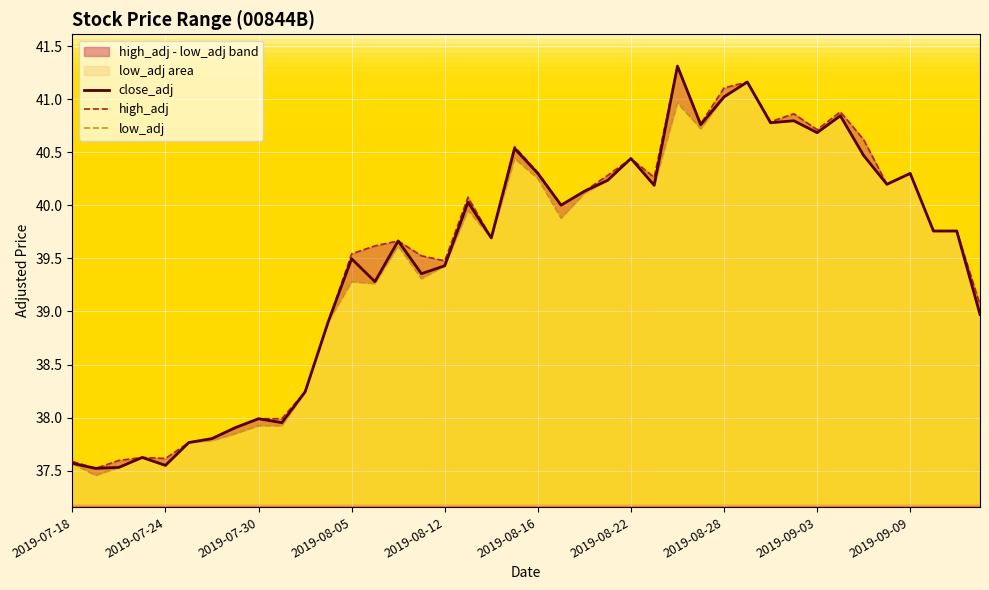

The value of close_adj at 2019-08-12 is 39.4. True or false?

True